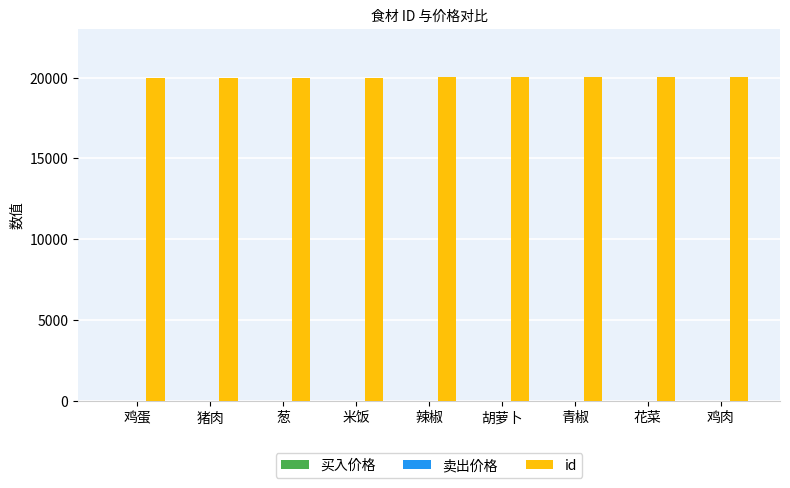

What is the greatest value displayed?

20009